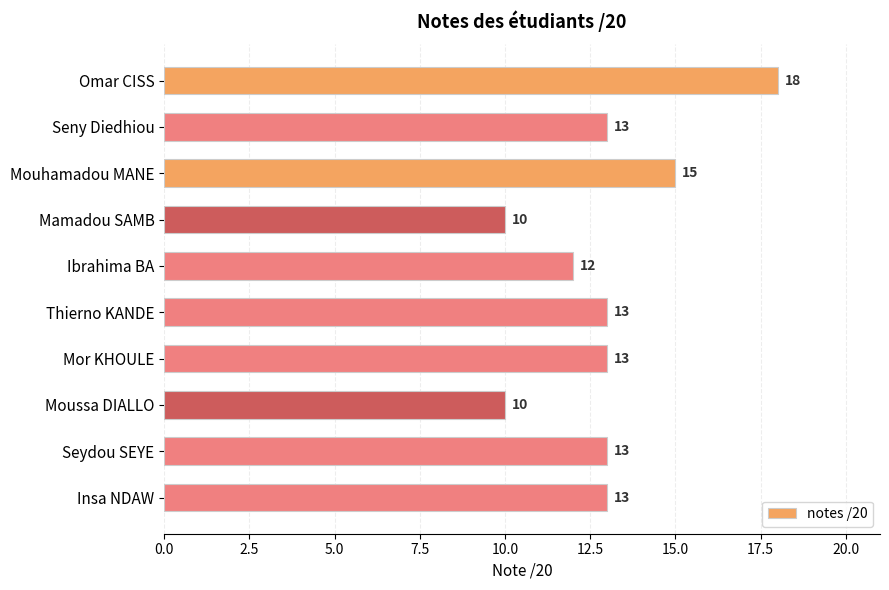

The value at Insa NDAW is 13. True or false?

True